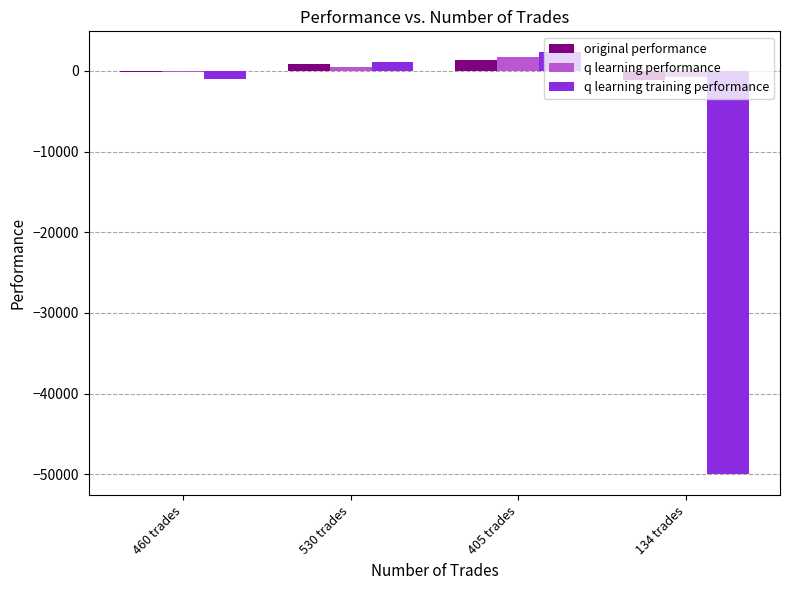

What is the difference between the highest and lowest values at 405 trades?

967.4